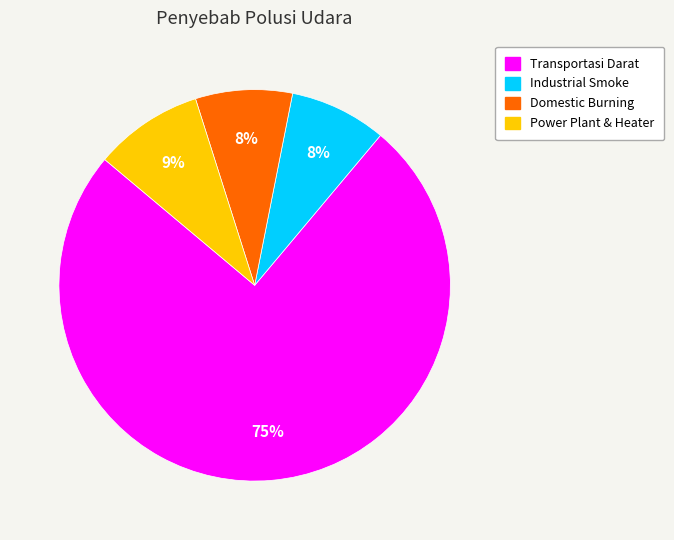

True or false: Domestic Burning accounts for 1% of the total.

False